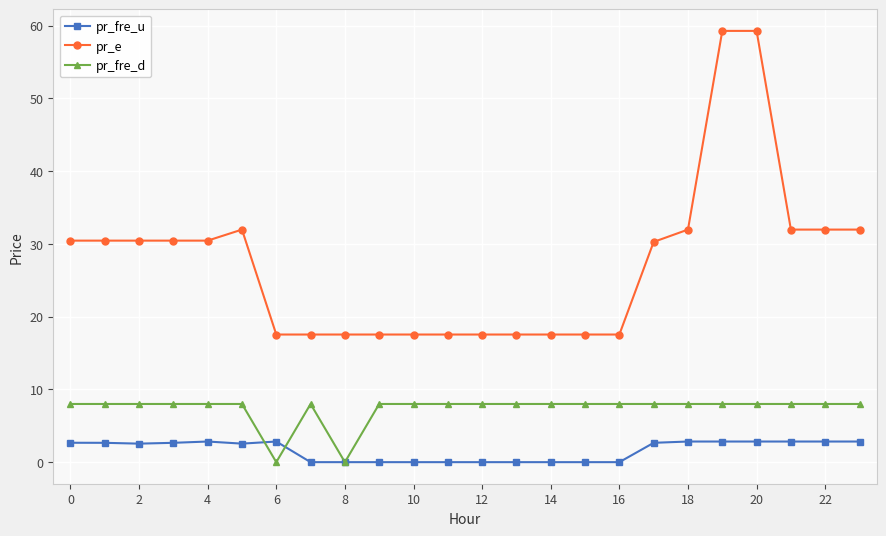

What is the value of the pr_fre_d point at the 8th from the left?

8.0